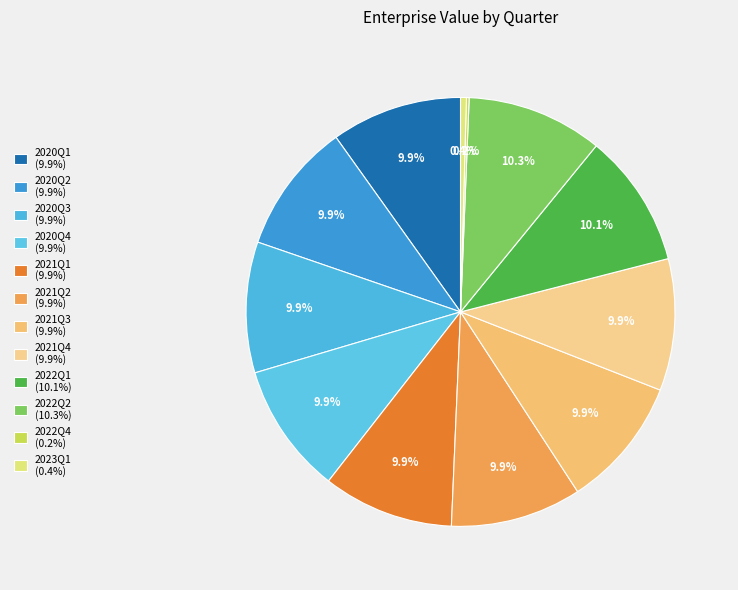

How many segments does this pie chart have?

12